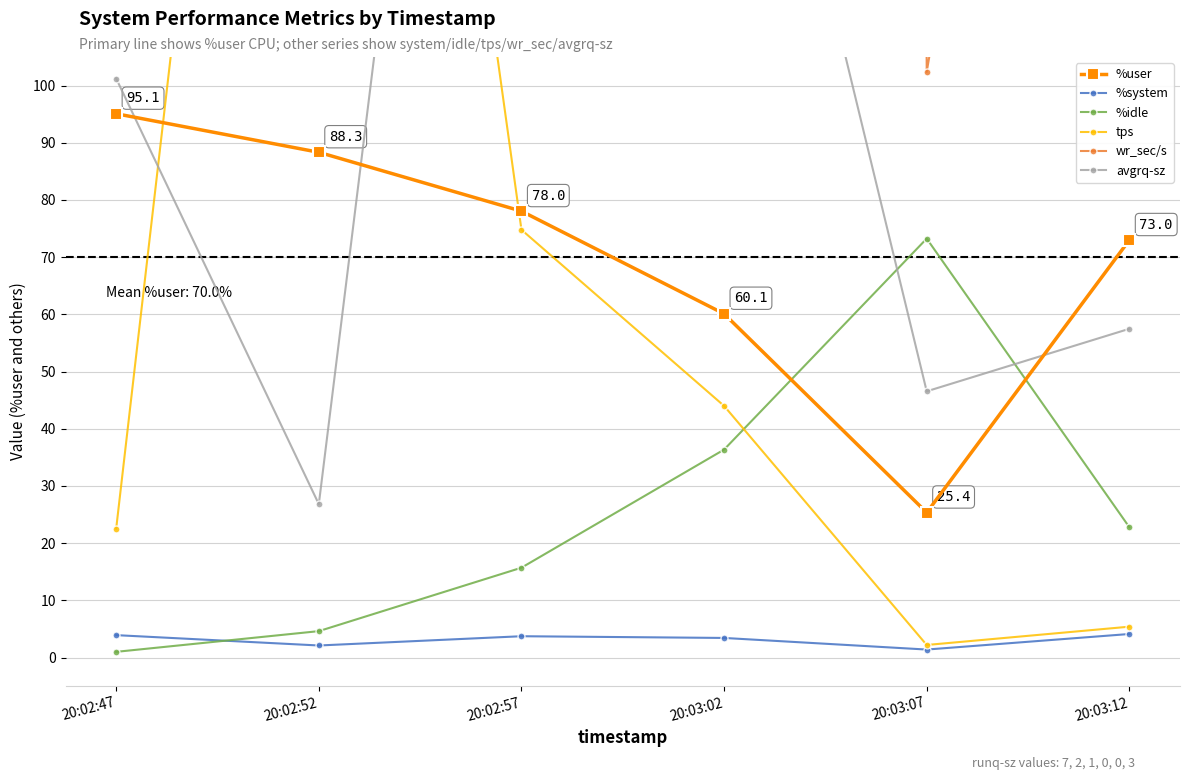

Which series has the largest total across all categories?

wr_sec/s